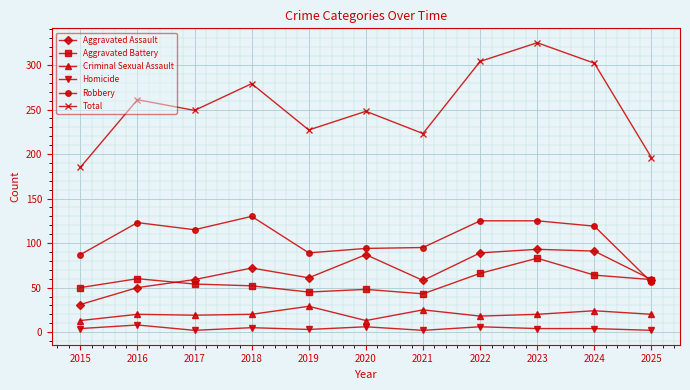

Between 2020 and 2024, which series saw the biggest shift?

Total